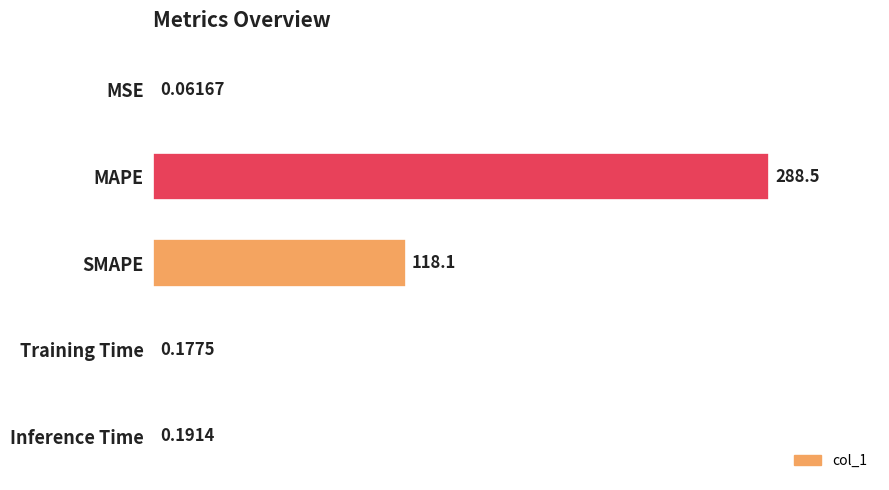

At which label is the value closest to 144?

SMAPE